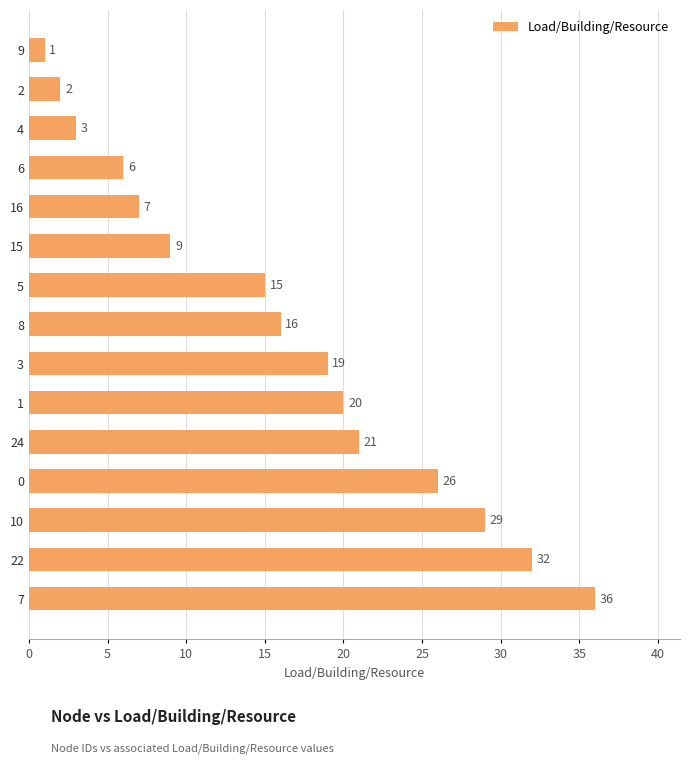

Rank the categories by value from lowest to highest.

9, 2, 4, 6, 16, 15, 5, 8, 3, 1, 24, 0, 10, 22, 7